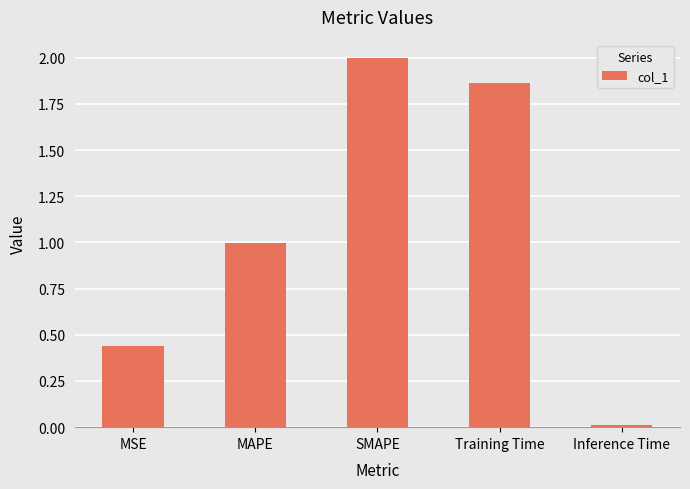

List the labels in order of value, largest first.

SMAPE, Training Time, MAPE, MSE, Inference Time